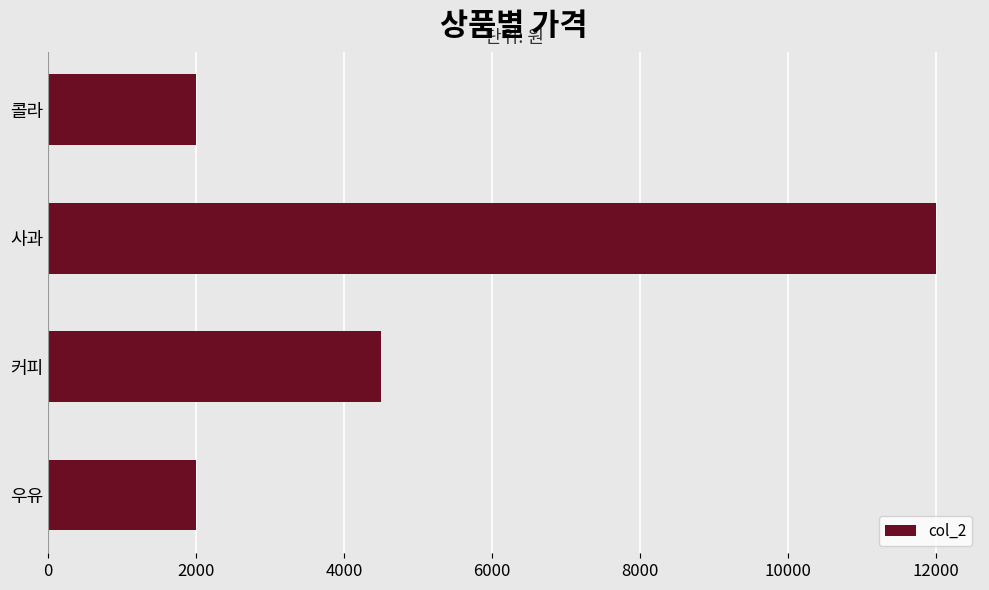

Which label corresponds to the largest value in the chart?

사과